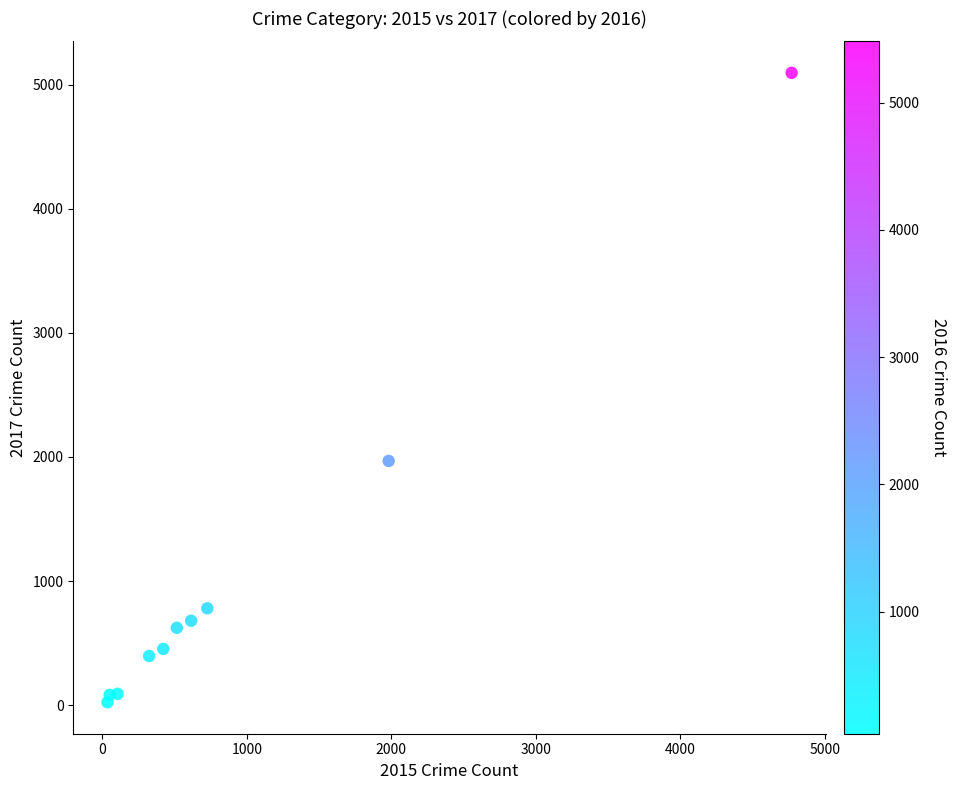

What is the average Y value?

1019